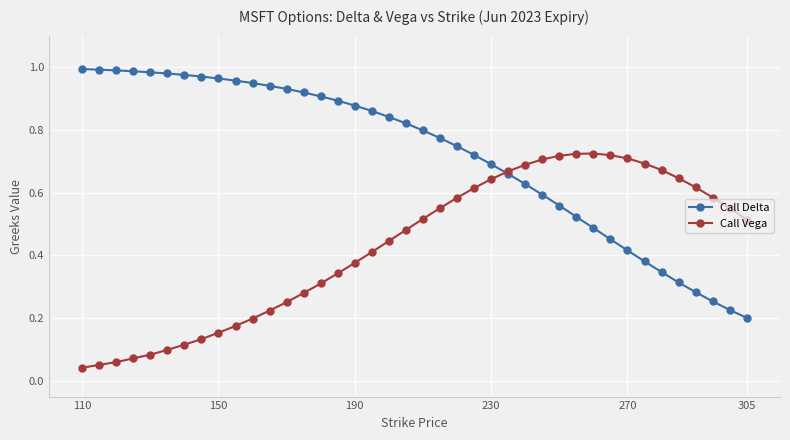

After their last crossing, which series has the higher values: Call Delta or Call Vega?

Call Vega